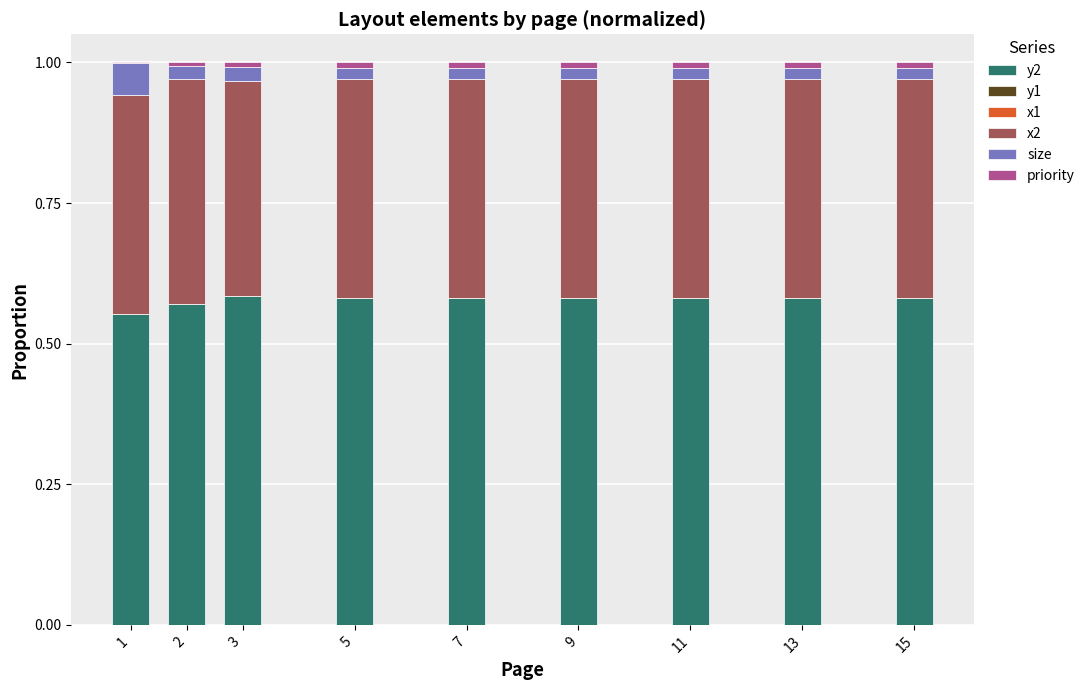

Which has a higher value, 13 or 1?

13